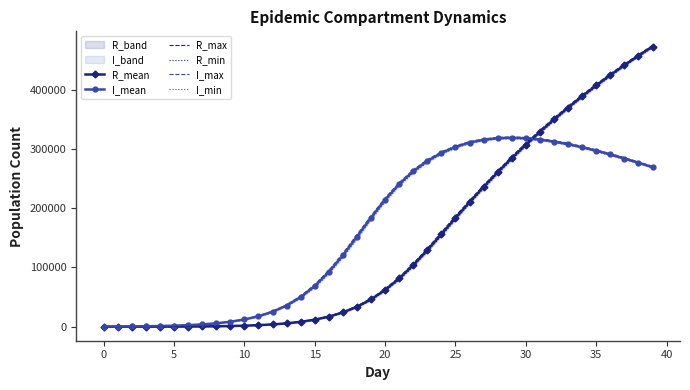

Reading left to right, list all the values displayed in this chart.

R_mean: 0.0	2.6	10.3	26.1	54.4	120.7	233.5	409.1	676.0	1074.9	1661.9	2520.9	3772.5	5575.7	8155.8	11821.9	16956.9	24025.3	33558.8	46062.5	61928.8	81308.5	103957.1	129227.8	156099.9	183367.6	210134.6	235939.8	260680.3	284383.7	307087.3	328836.6	349663.8	369609.5	388707.6	406992.6	424502.9	441257.1	457287.3	472632.4
I_mean: 62.1	176.6	359.9	635.3	1042.7	1644.4	2522.0	3798.7	5644.8	8307.7	12117.7	17534.5	25132.8	35646.9	49892.5	68590.8	92173.0	120336.2	151705.2	183881.2	214134.4	240478.3	262214.8	279602.1	293117.3	303312.0	310590.9	315358.6	317959.7	318690.6	317827.8	315596.3	312216.1	307857.3	302693.1	296868.9	290491.3	283684.1	276544.6	269149.7
R_max: 0.0	10.0	22.0	43.0	78.0	159.0	292.0	470.0	768.0	1201.0	1809.0	2728.0	4000.0	5938.0	8566.0	12356.0	17681.0	24921.0	34788.0	47558.0	63917.0	83468.0	106535.0	132191.0	159277.0	186756.0	212888.0	238532.0	263274.0	287206.0	309929.0	331419.0	352247.0	372161.0	391126.0	409210.0	426650.0	443193.0	459218.0	474559.0
R_min: 0.0	0.0	2.0	11.0	29.0	85.0	182.0	350.0	596.0	964.0	1520.0	2312.0	3499.0	5287.0	7692.0	11243.0	16110.0	23001.0	32284.0	44457.0	59919.0	78968.0	101155.0	126182.0	153069.0	180322.0	207151.0	233063.0	257689.0	281616.0	304574.0	326270.0	347175.0	367154.0	386359.0	404605.0	422230.0	439141.0	455193.0	470647.0
I_max: 92.0	224.0	420.0	713.0	1148.0	1802.0	2742.0	4045.0	5993.0	8729.0	12661.0	18330.0	26140.0	37032.0	51813.0	71075.0	95177.0	123914.0	155327.0	187183.0	217180.0	243159.0	264809.0	281862.0	295078.0	304952.0	312420.0	316846.0	319440.0	320258.0	319227.0	316951.0	313826.0	309536.0	304328.0	298376.0	292153.0	285268.0	278008.0	270683.0
I_min: 34.0	137.0	300.0	551.0	916.0	1497.0	2308.0	3484.0	5273.0	7779.0	11456.0	16665.0	24059.0	34218.0	47877.0	65948.0	89134.0	116765.0	147811.0	180169.0	210496.0	237346.0	259477.0	276972.0	290839.0	301365.0	309060.0	313811.0	316496.0	317256.0	316354.0	314143.0	310889.0	306499.0	301346.0	295298.0	288817.0	282250.0	275133.0	267663.0